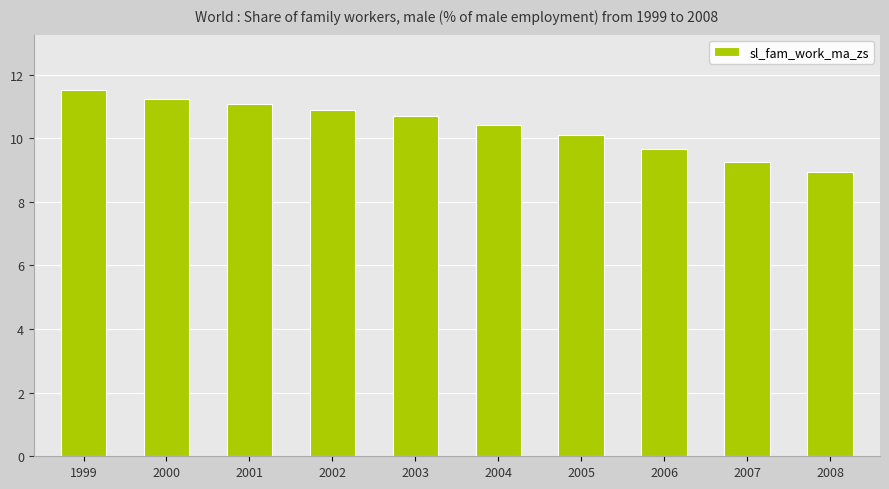

Where is the data nearest to the value 10?

2005